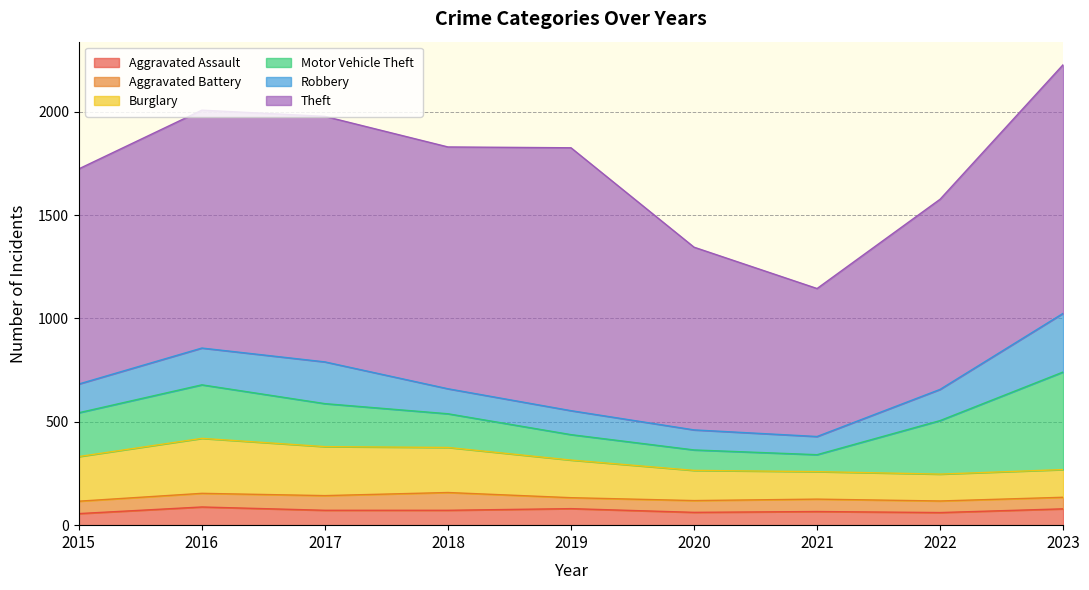

True or false: Burglary has a value of 54 at 2015.

False